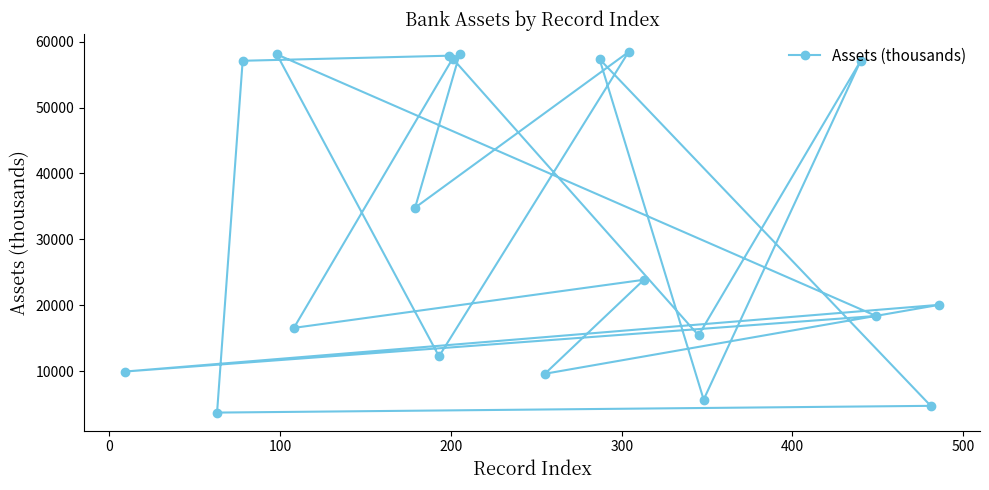

What is the value of the 4th point from the left?

58068